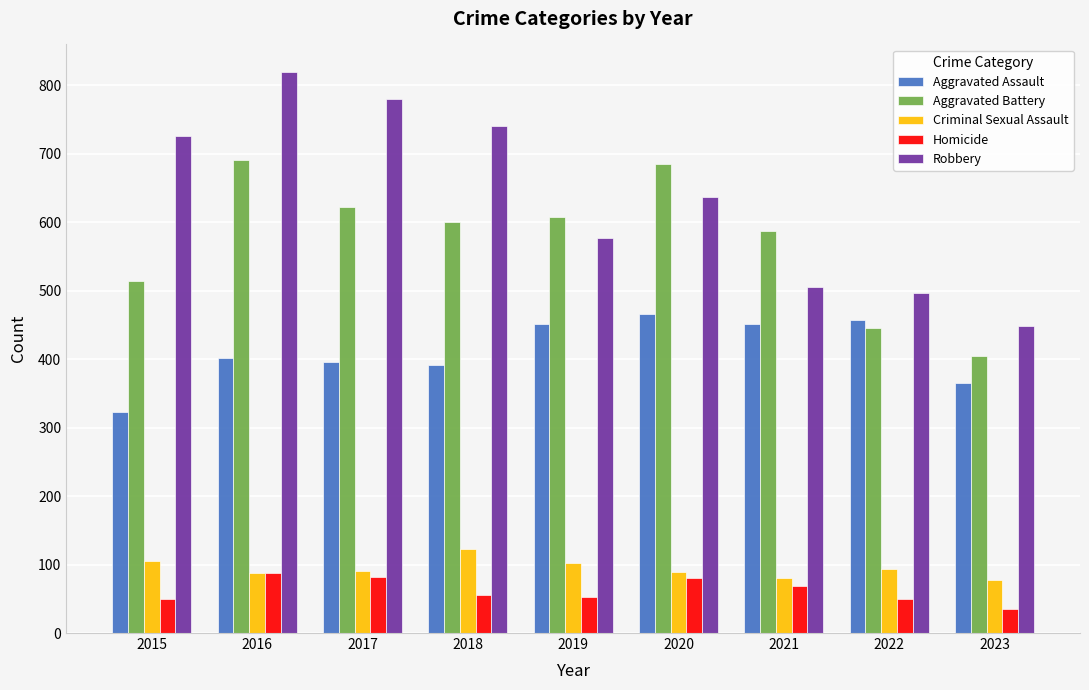

Which series changed the most between 2018 and 2022?

Robbery